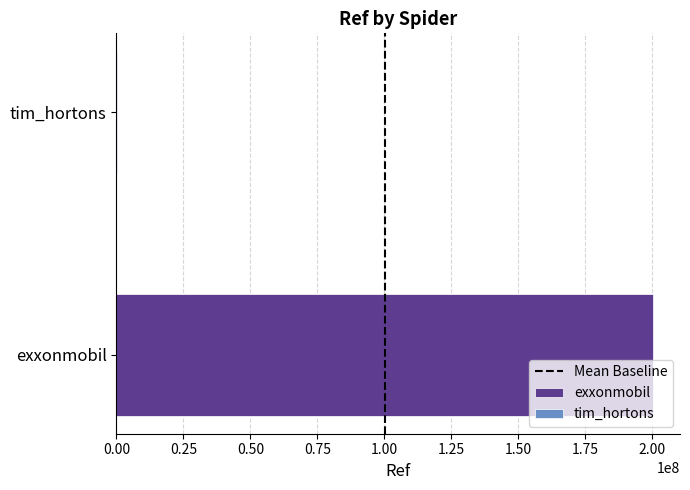

What is the maximum value shown in the chart?

200302527